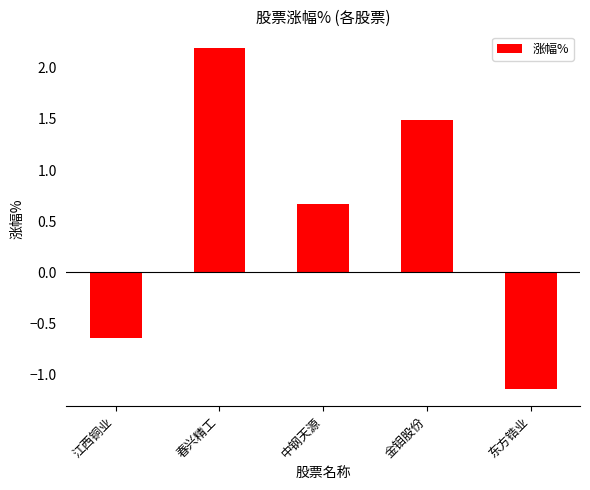

What is the label of the 4th bar from the left?

金钼股份